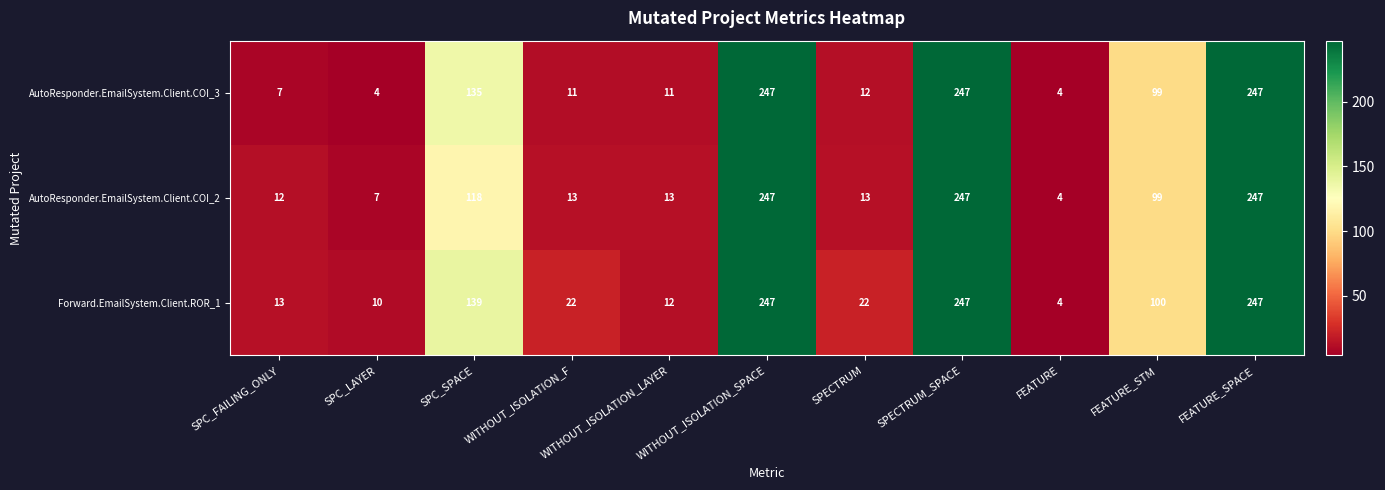

What is the greatest value displayed?

247